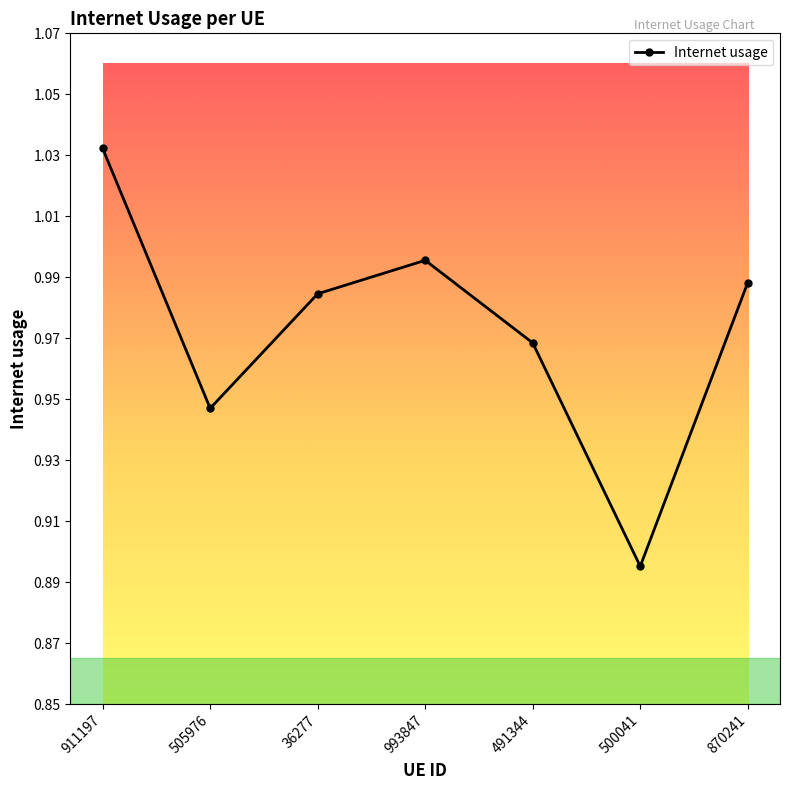

How many interior local peaks (higher than both neighbors) does the data have?

1